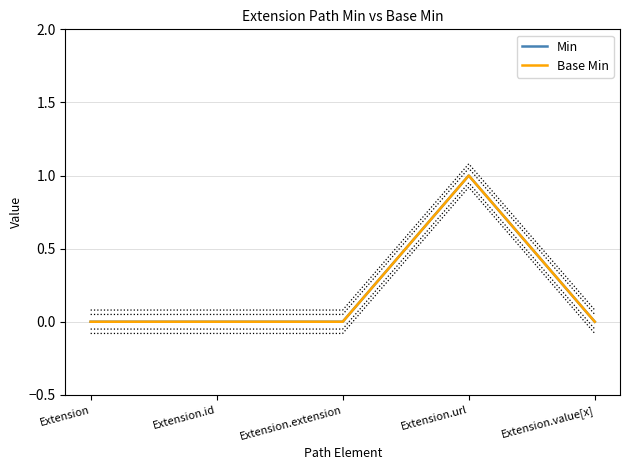

Reading left to right, list all the values displayed in this chart.

Min: 0	0	0	1	0
Base Min: 0	0	0	1	0